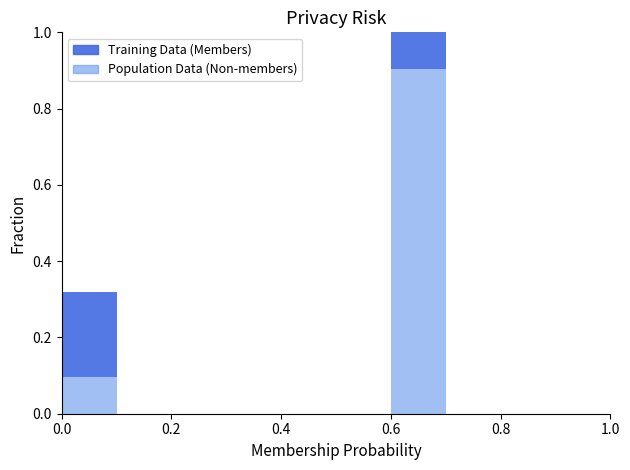

At how many categories does at least one series exceed 0?

2